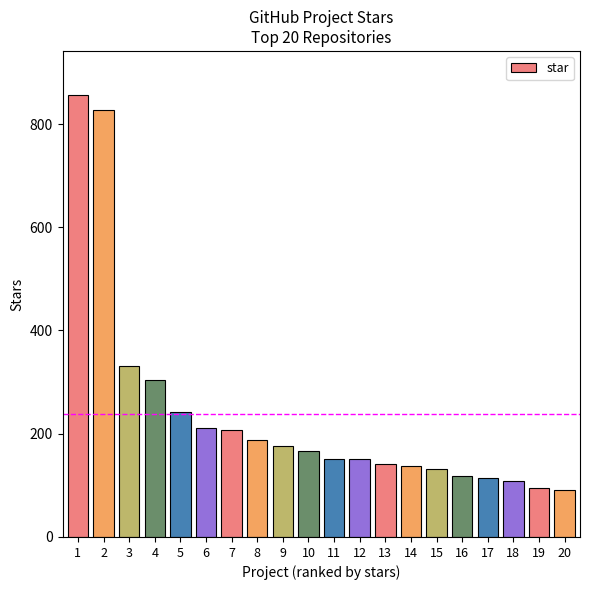

Is it true that the value at 10 is 167?

True